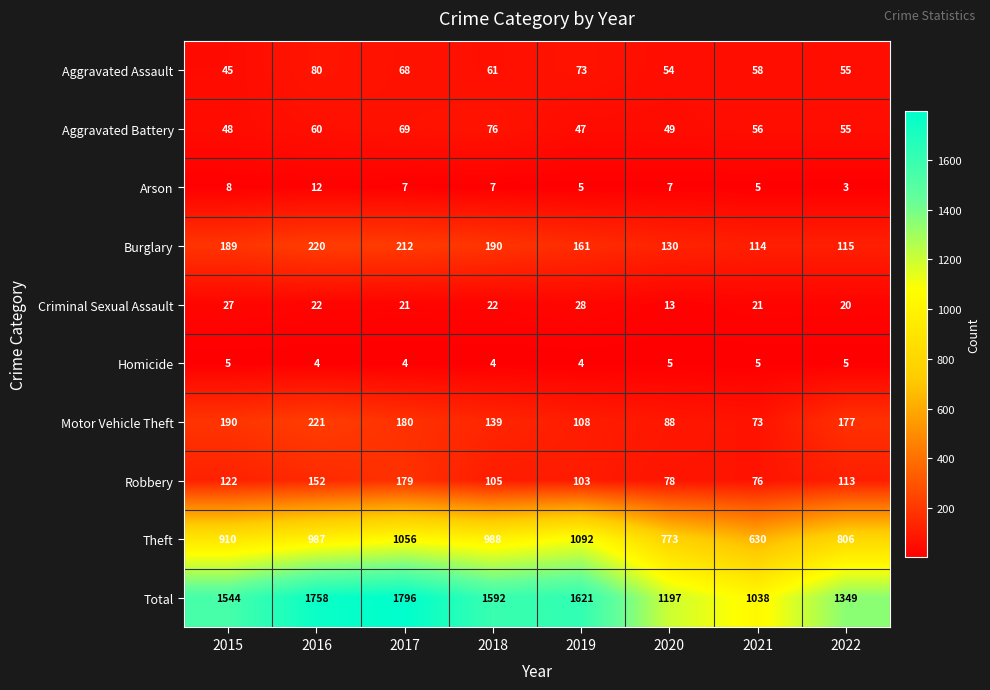

Between 2015 and 2021, which series saw the biggest shift?

Total